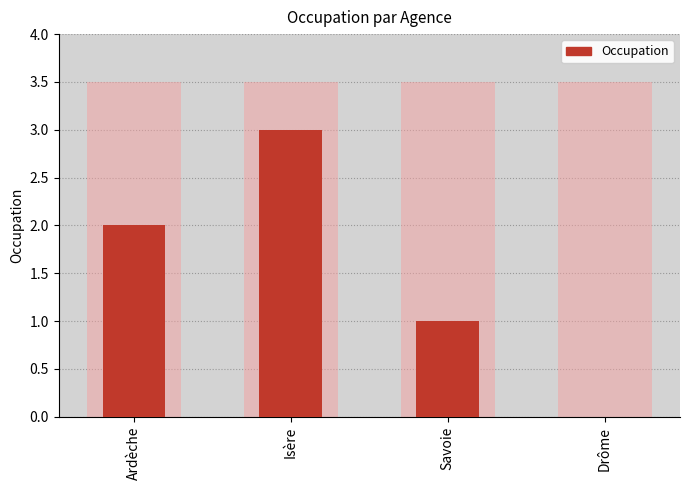

What is the maximum value shown in the chart?

3